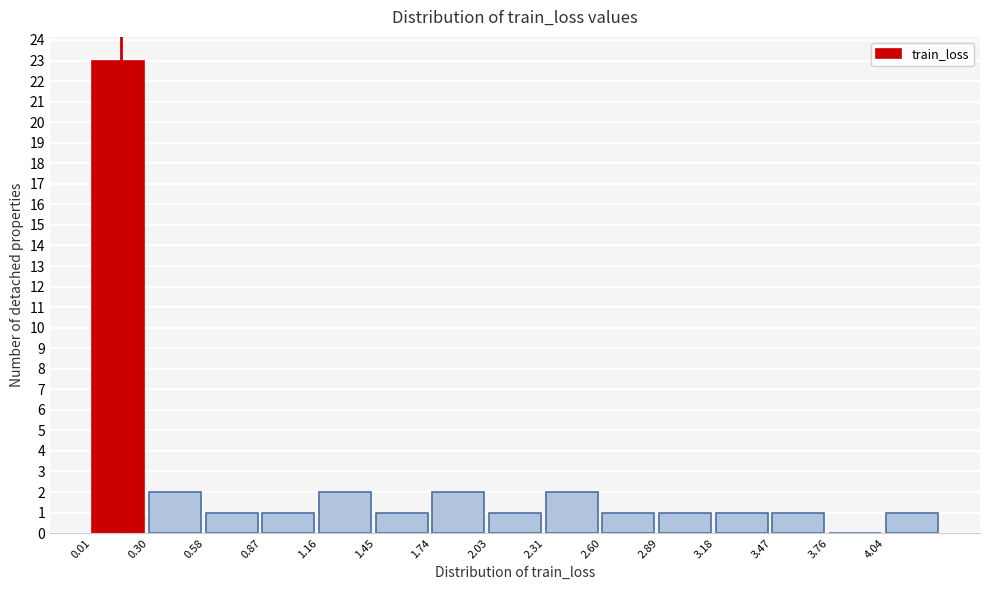

Which range on the x-axis has the tallest bar?

0.00 to 0.30